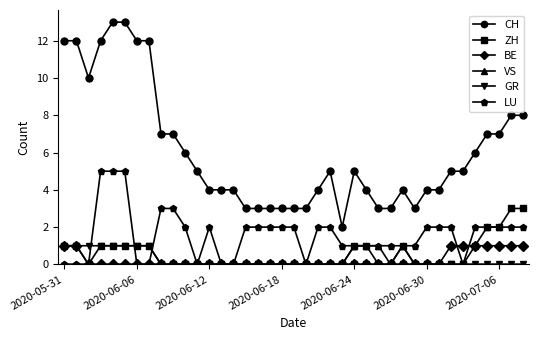

What is the maximum value for ZH?

3